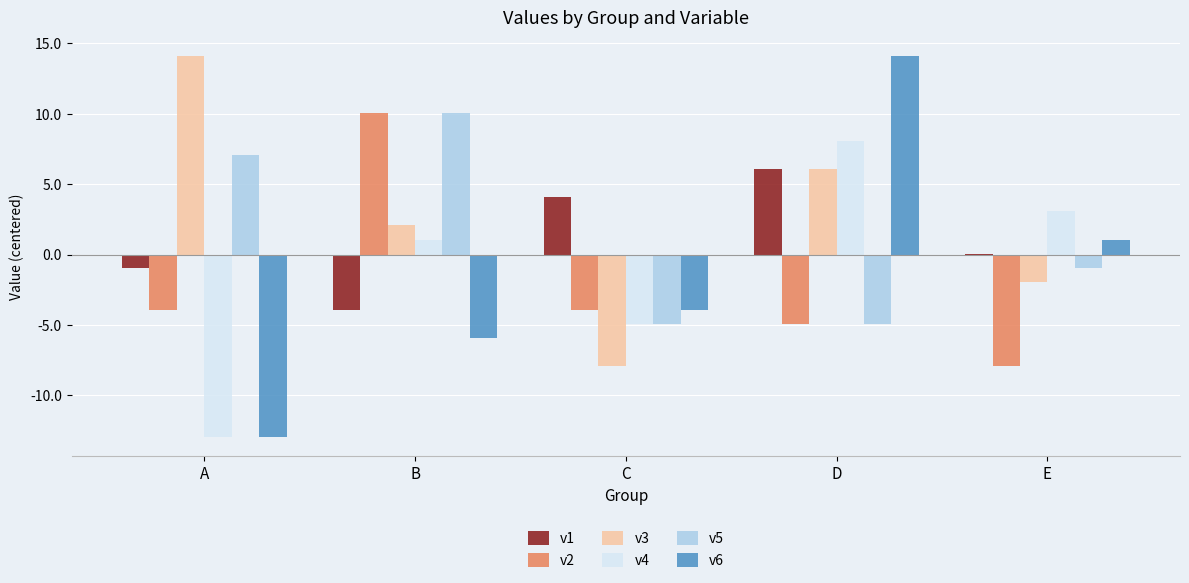

What are all the series names shown in the legend?

v1, v2, v3, v4, v5, v6